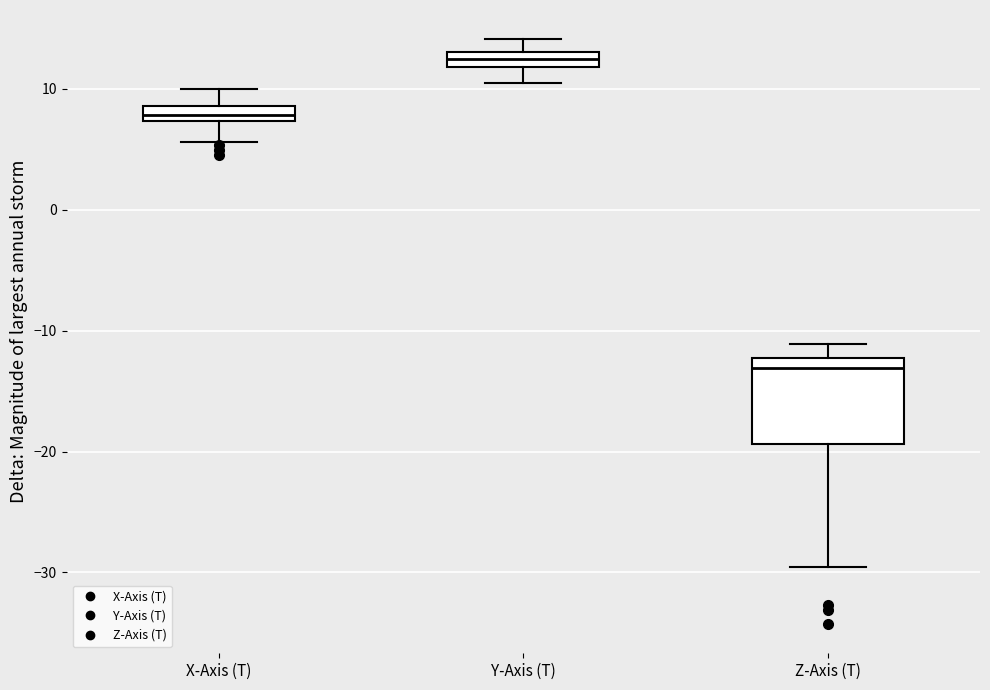

Which box's median line is the highest?

Y-Axis (T)